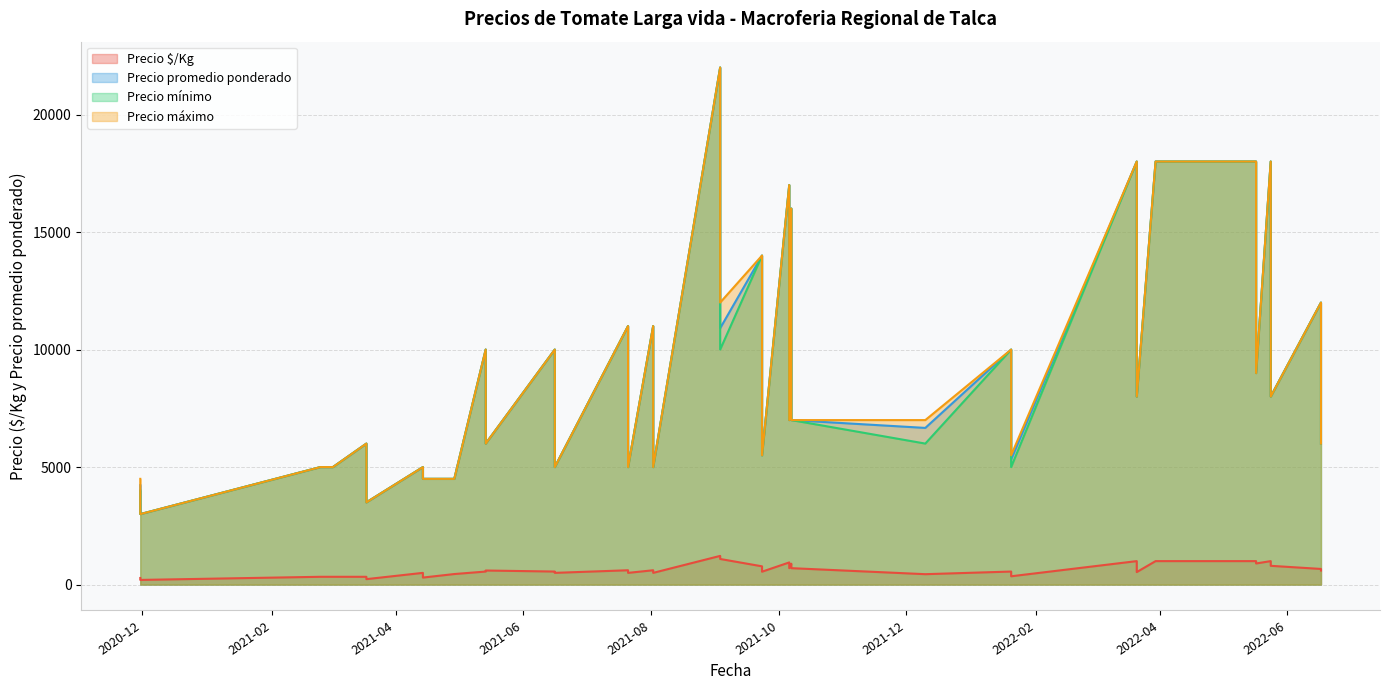

What is the value of the Precio promedio ponderado point at the 24th from the left?

10000